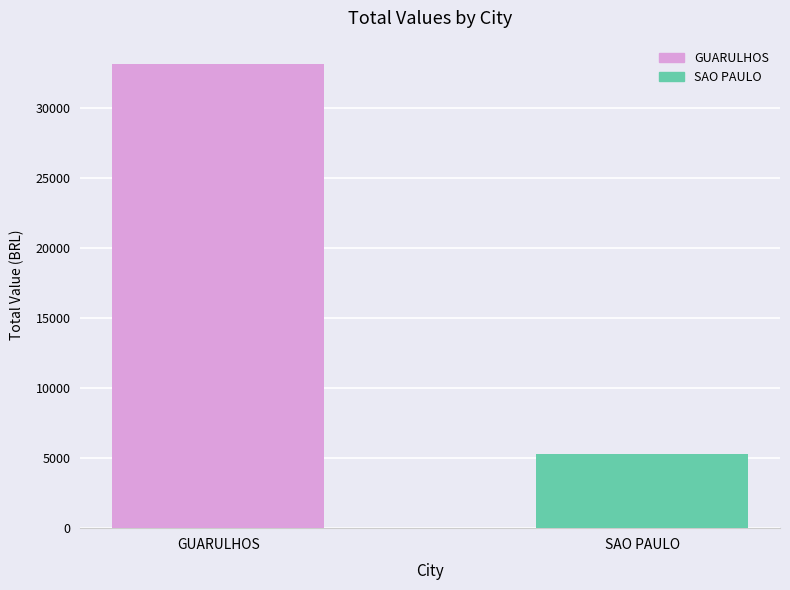

List the labels in order of value, largest first.

GUARULHOS, SAO PAULO